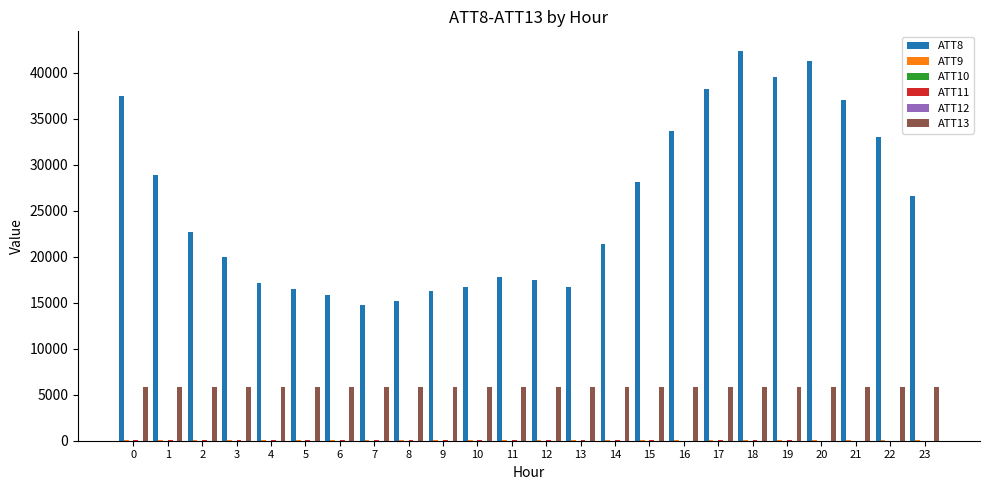

Which series has the largest total across all categories?

ATT8